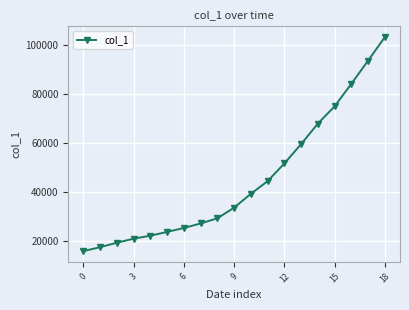

What is the maximum value shown in the chart?

103461.9